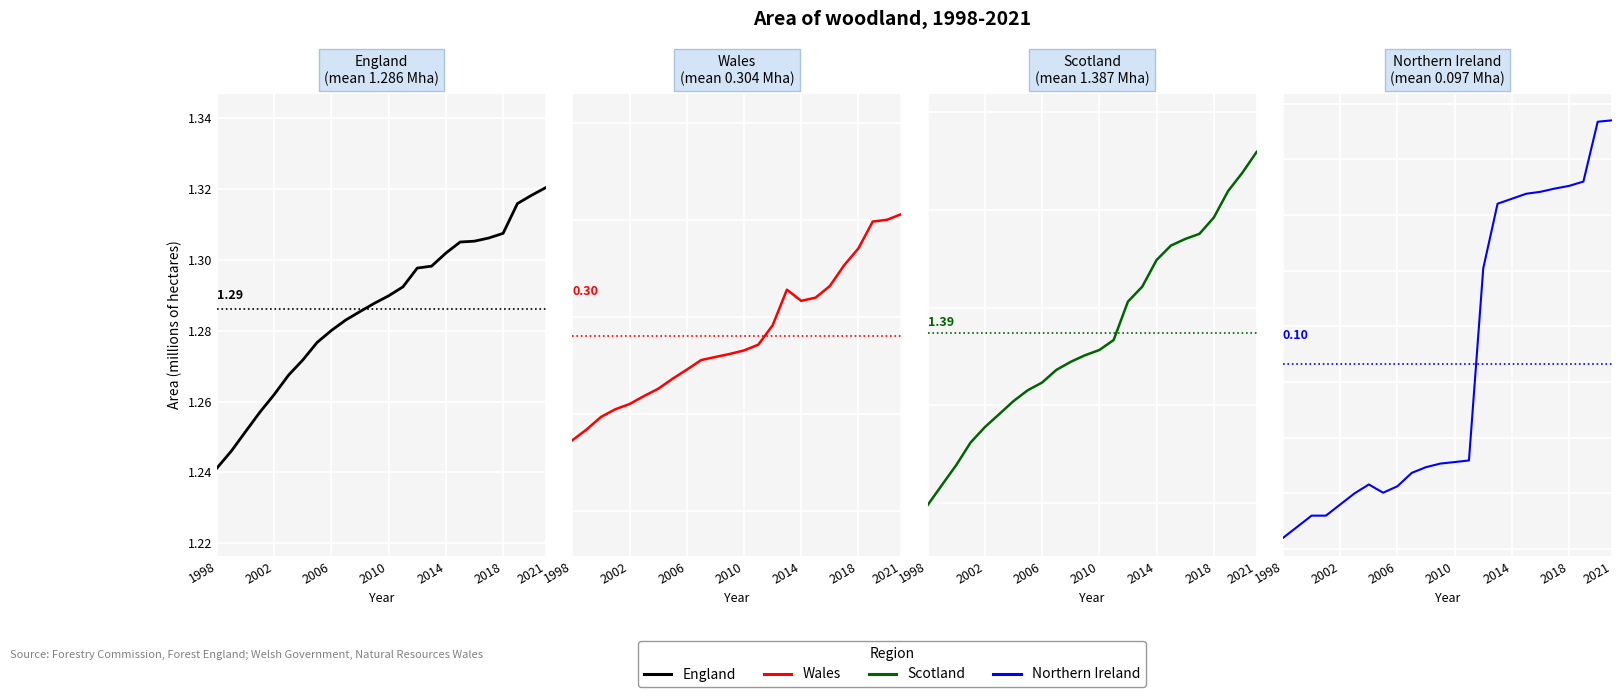

What is the greatest value displayed?

1.5